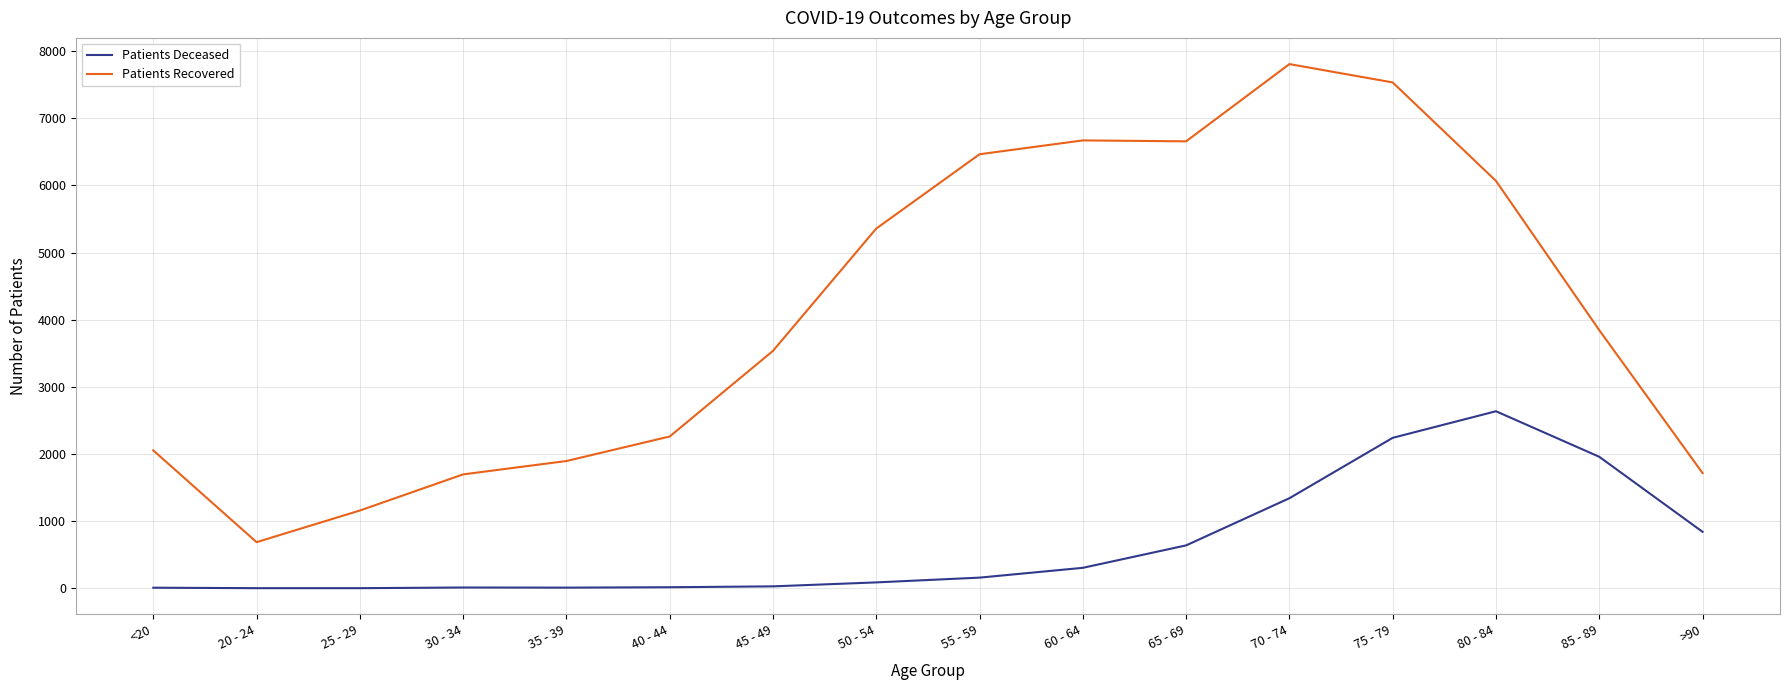

Where is Patients Deceased nearest to the value 1320?

70 - 74